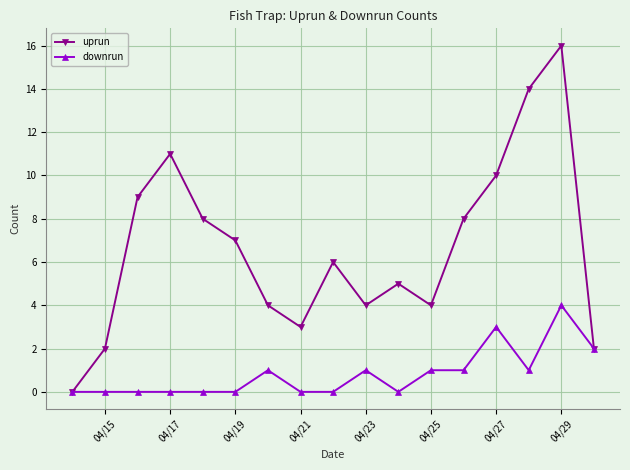

What is the maximum value for downrun?

4